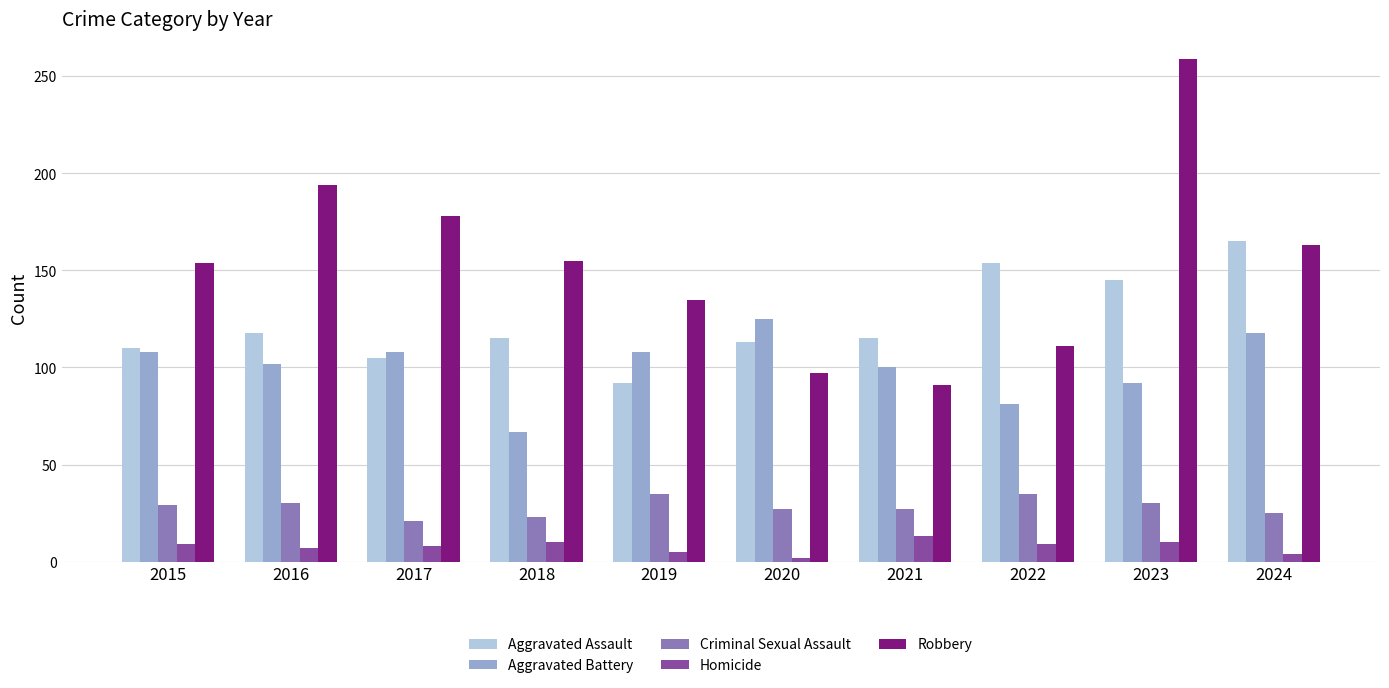

Between 2016 and 2020, which series saw the biggest shift?

Robbery